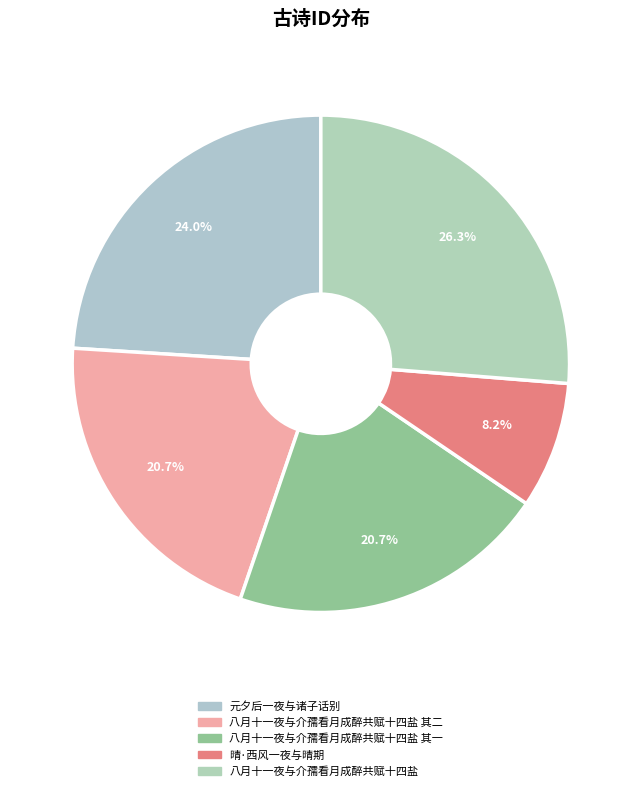

What is the total percentage of 八月十一夜与介孺看月成醉共赋十四盐 and 八月十一夜与介孺看月成醉共赋十四盐 其一?

47.0%